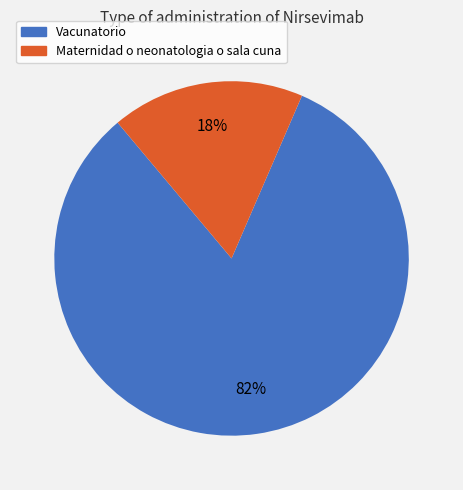

Is the sum of Maternidad o neonatologia o sala cuna and Vacunatorio greater than half?

Yes